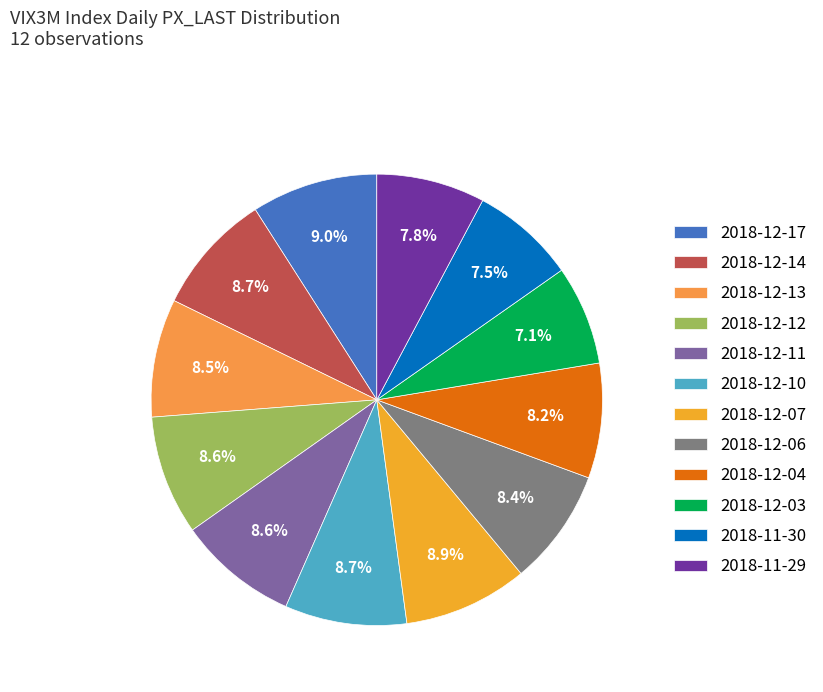

Which slice is the largest?

2018-12-17